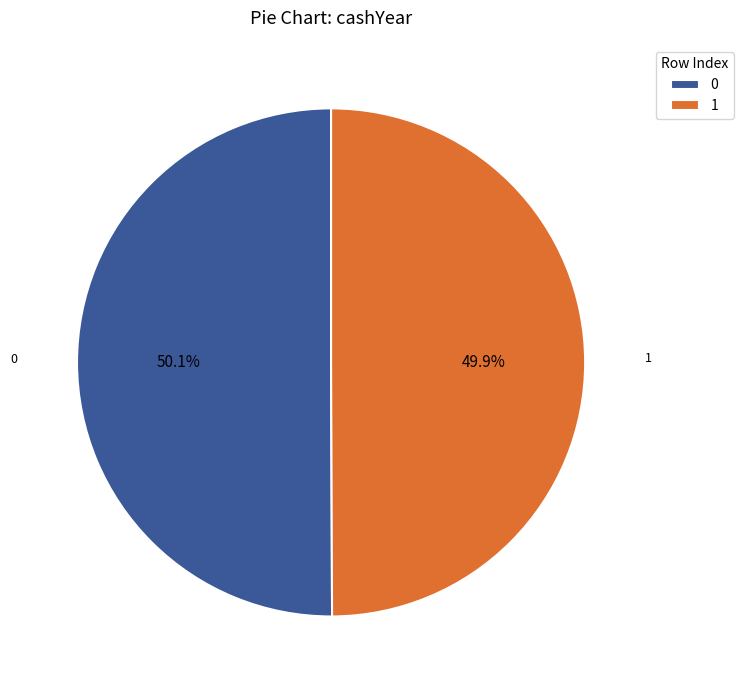

What portion of the pie excludes 0?

49.9%